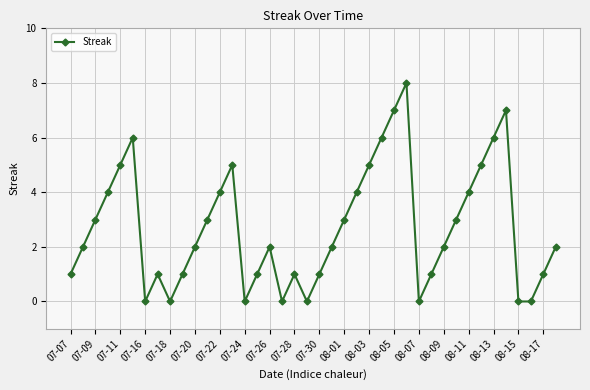

What is the value of the 14th point from the left?

5